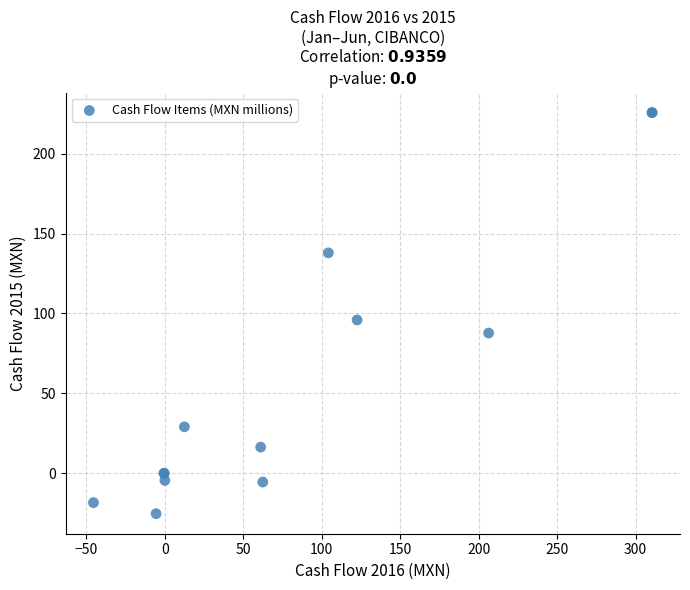

What Y value in the scatter plot is closest to 100?

95.9